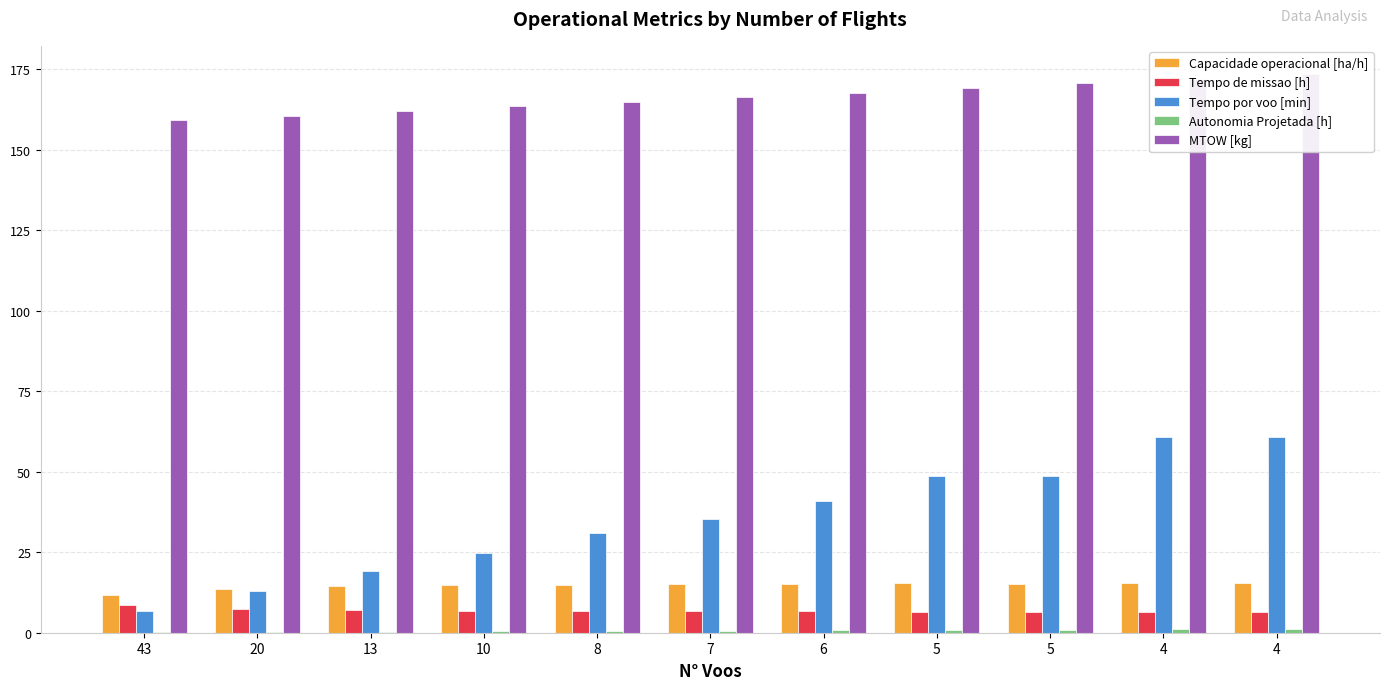

Reading left to right, list all the values displayed in this chart.

Capacidade operacional [ha/h]: 11.7	13.7	14.4	14.7	14.9	15.0	15.1	15.3	15.3	15.4	15.4
Tempo de missao [h]: 8.5	7.3	6.9	6.8	6.7	6.7	6.6	6.5	6.5	6.5	6.5
Tempo por voo [min]: 6.7	13.0	19.3	24.8	31.1	35.3	40.9	48.6	48.8	60.7	60.8
Autonomia Projetada [h]: 0.1	0.2	0.3	0.4	0.5	0.6	0.7	0.8	0.9	1.0	1.1
MTOW [kg]: 159.1	160.5	162.0	163.4	164.8	166.3	167.7	169.2	170.6	172.1	173.6